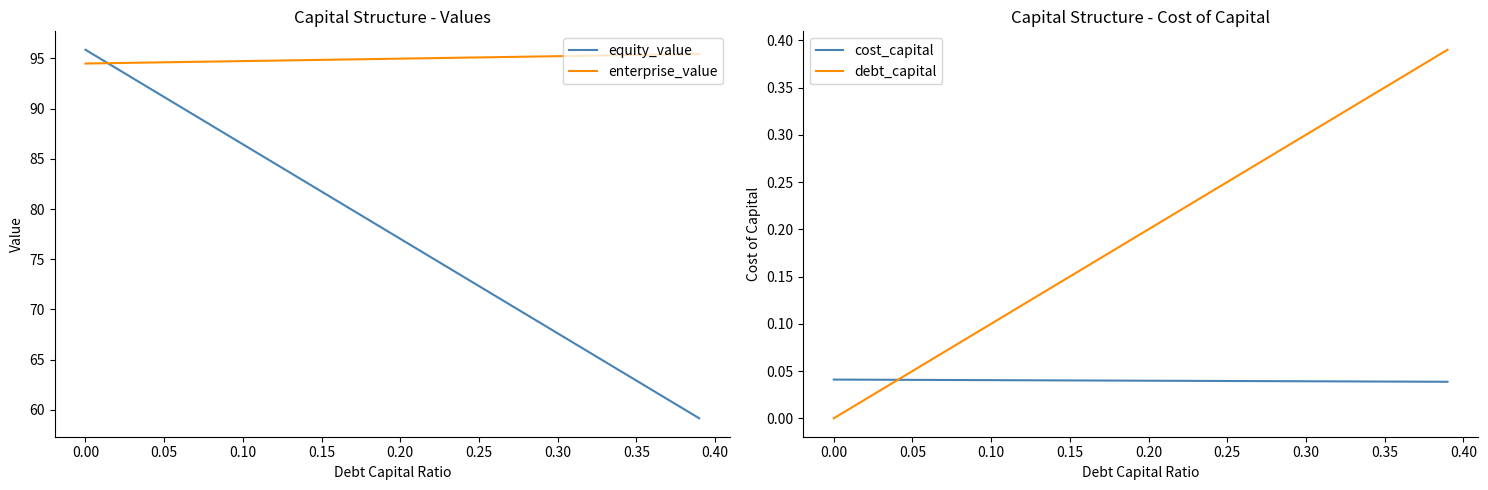

What is the maximum value for debt_capital?

0.4